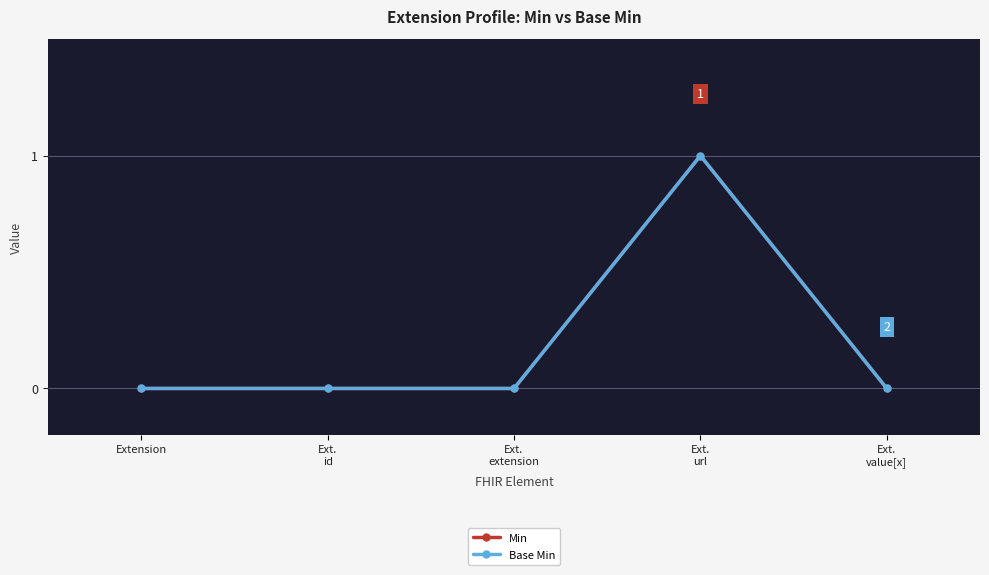

The Base Min series shows 0 at Ext.
value[x]. True or false?

True